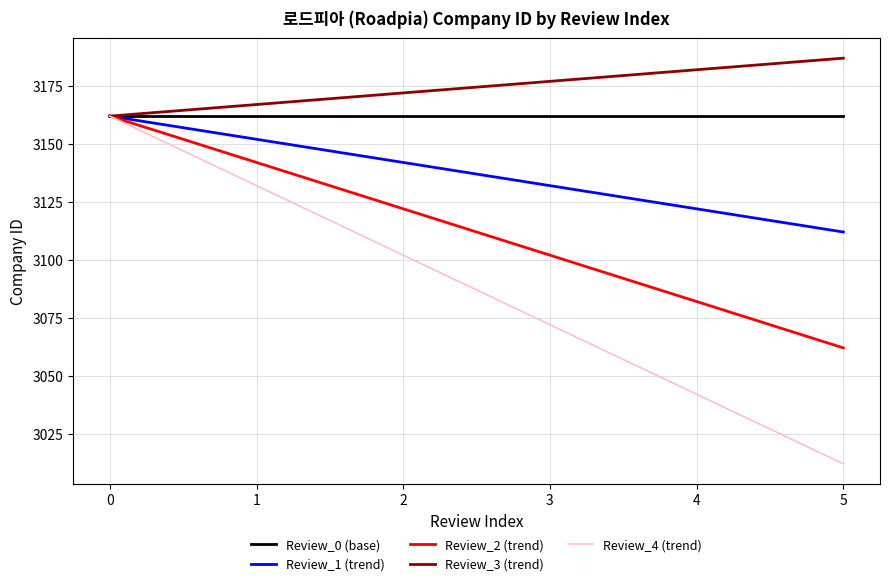

Which series has the largest total across all categories?

Review_3 (trend)